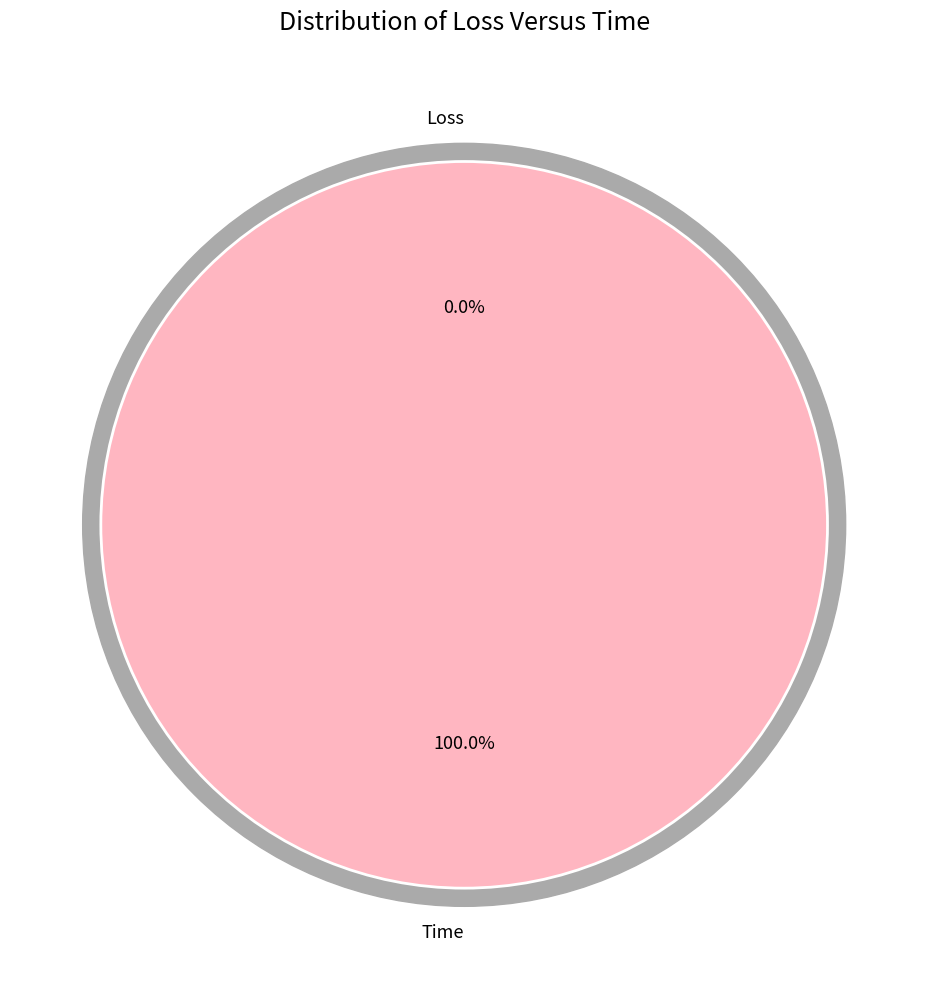

To the nearest percent, what is the average slice percentage?

50%